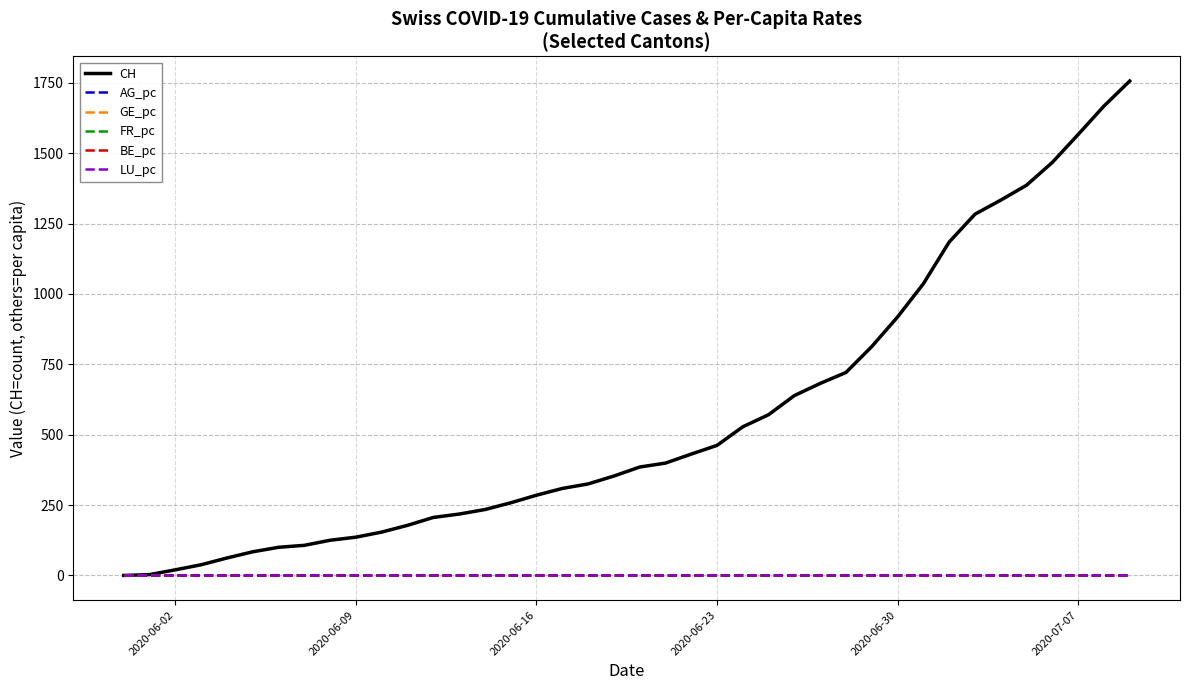

Which series has the largest total across all categories?

CH